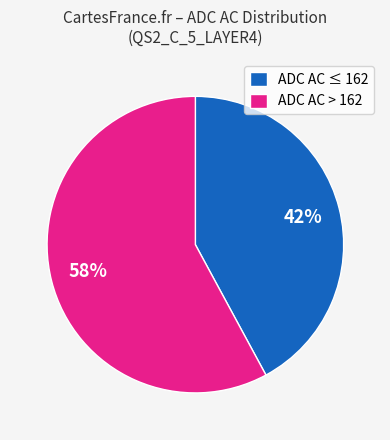

What percentage is the ADC AC ≤ 162 slice, to the nearest percent?

42%